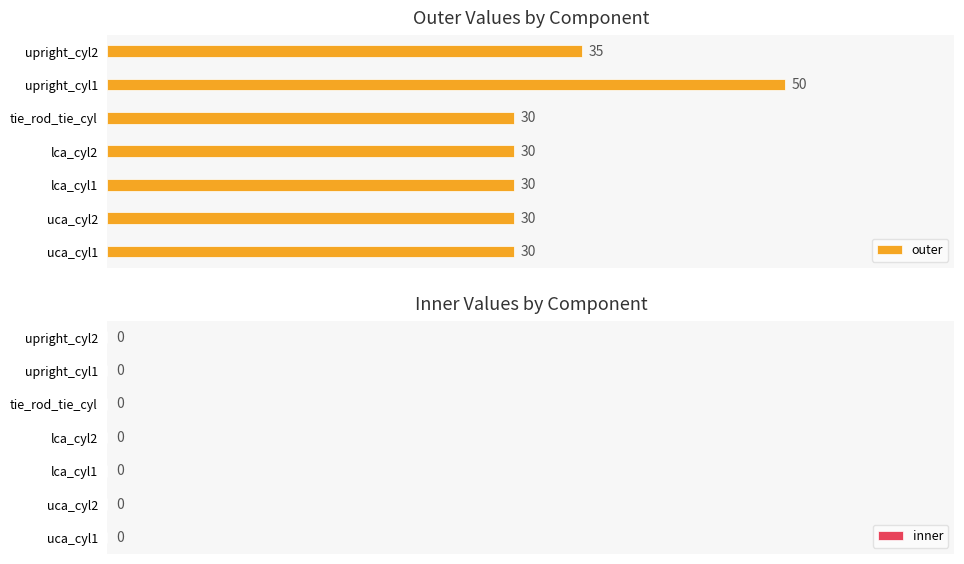

Approximately how many times larger is the value at lca_cyl1 compared to lca_cyl2?

1.0